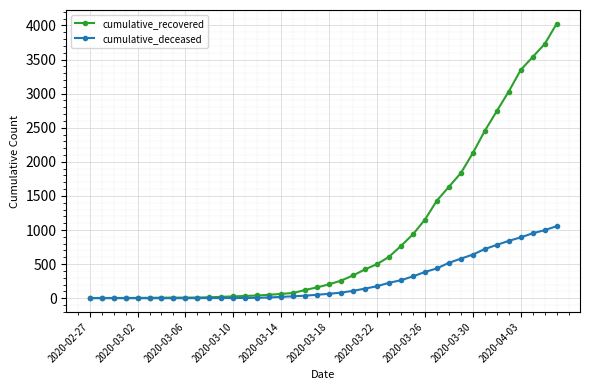

Which series has the widest spread of values?

cumulative_recovered